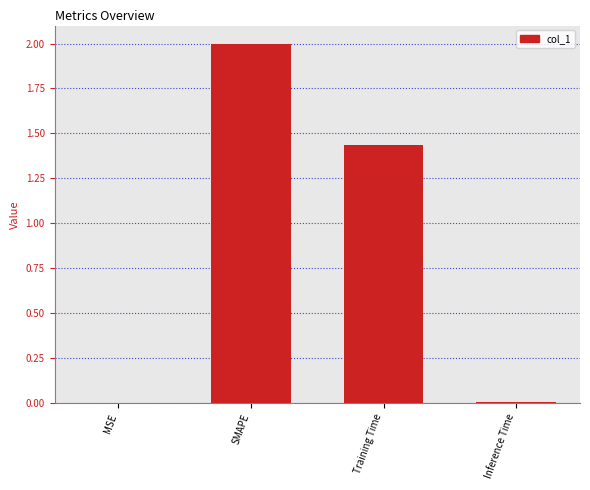

Is it true that the value at Training Time is 0.9?

False